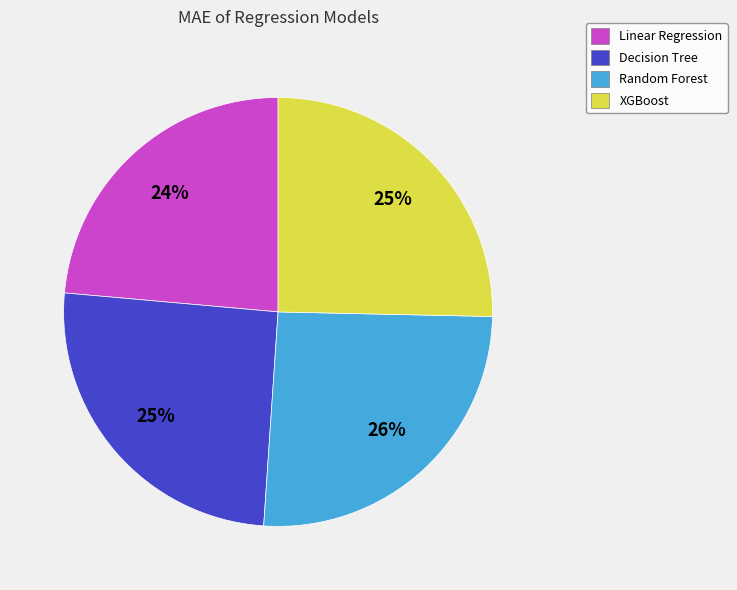

To the nearest percent, what percentage of the pie is Random Forest?

26%